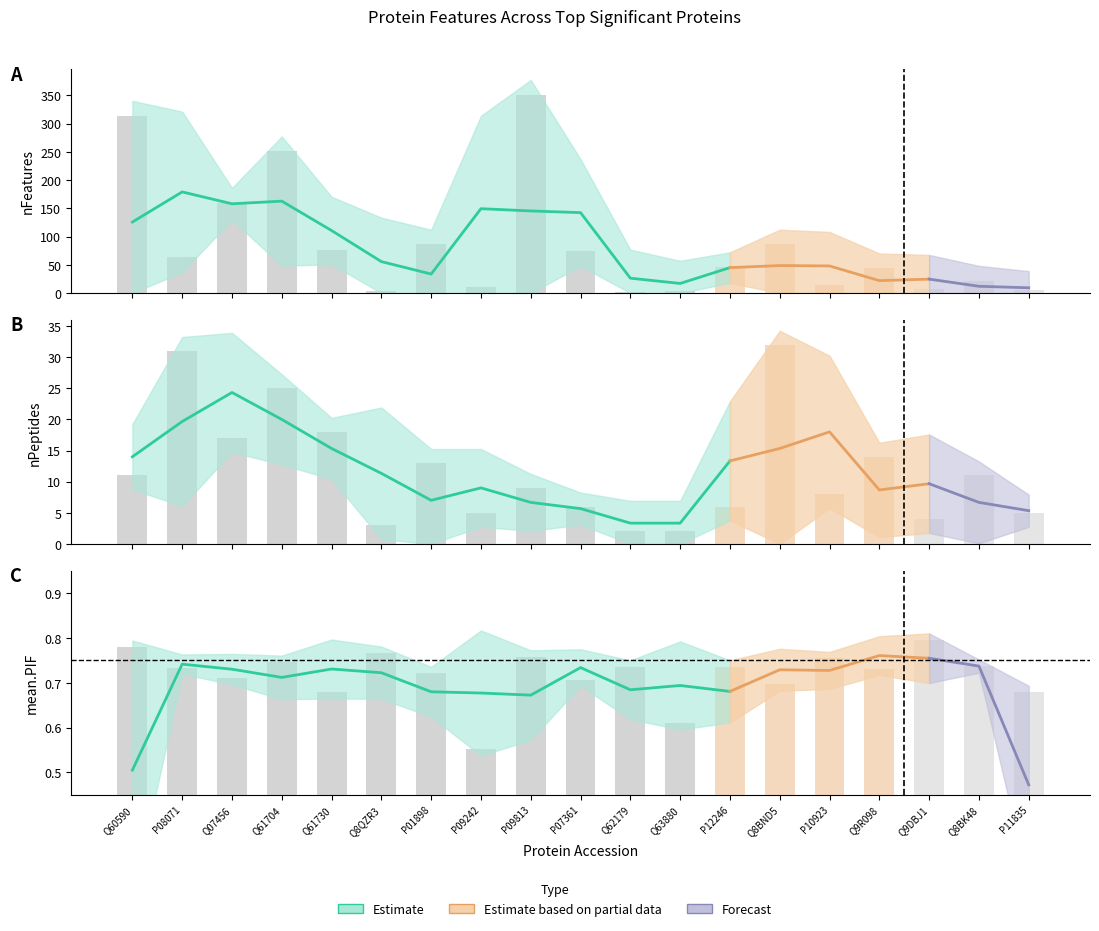

Which category has the highest value across all series?

P09813